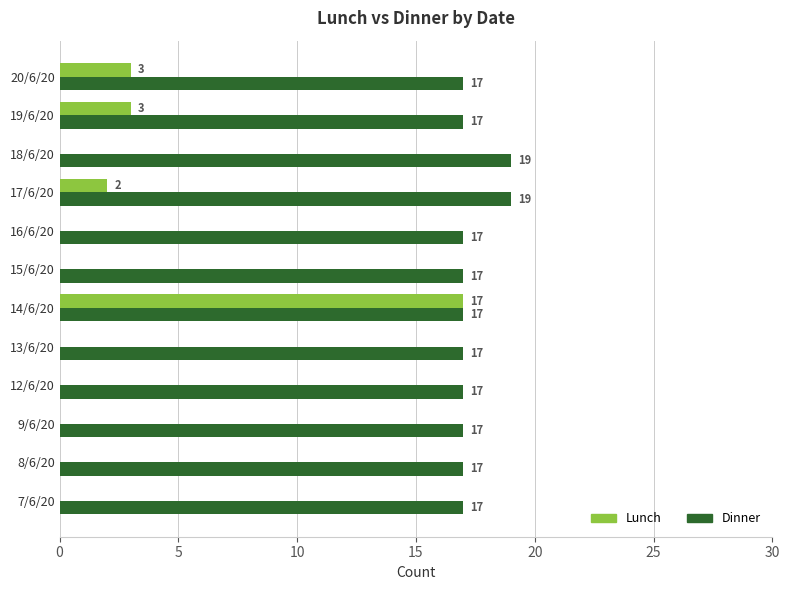

Read the Dinner value at 19/6/20.

17